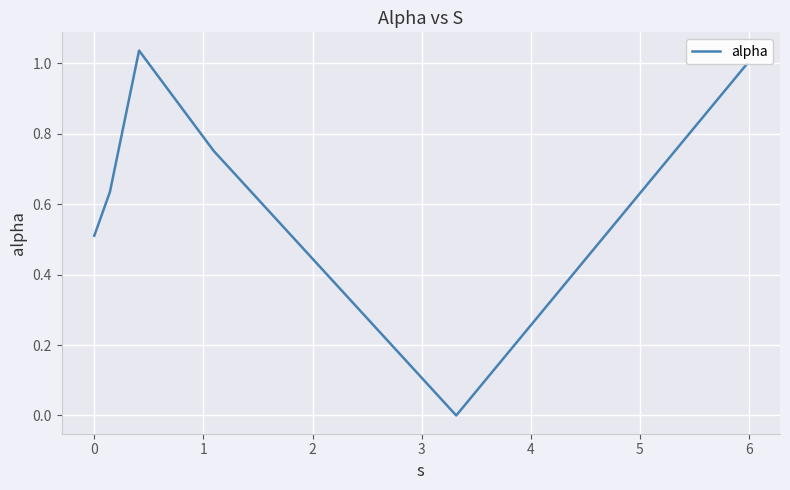

True or false: there are more than 0 points higher than both neighbors.

True